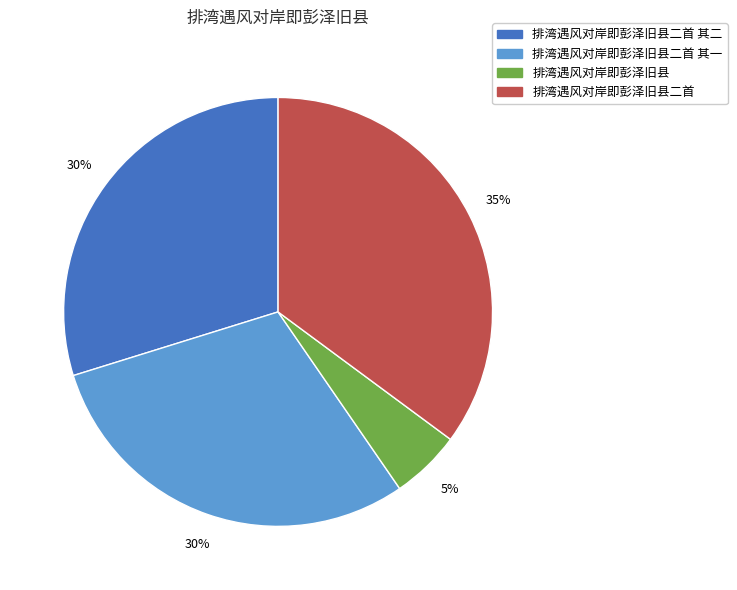

Does any single category account for the majority?

No